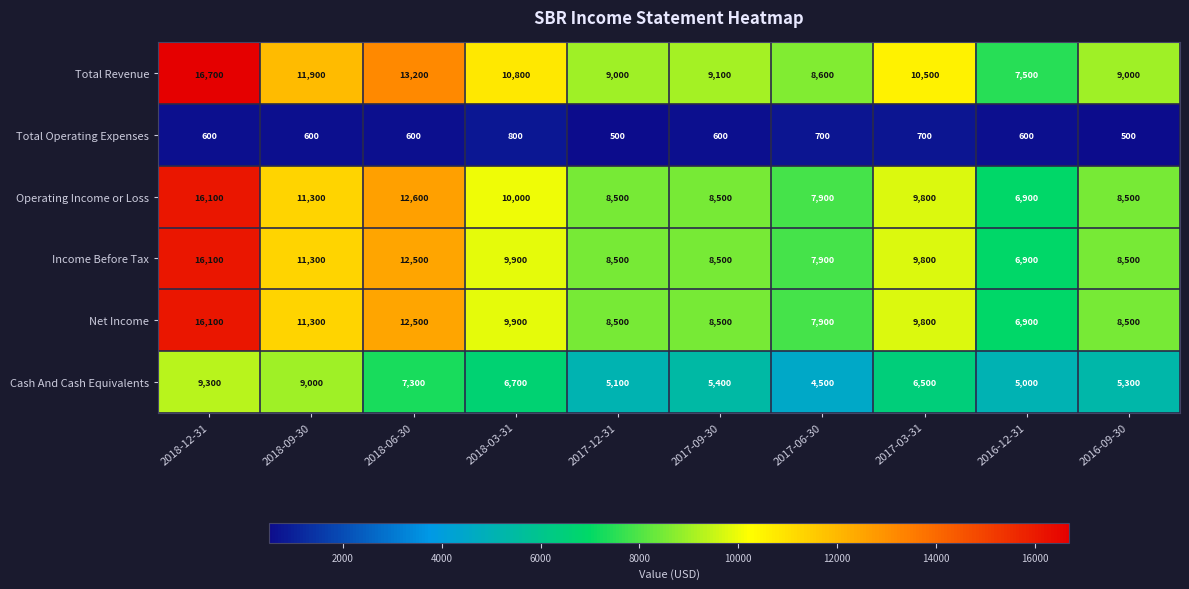

Is it true that Net Income equals 8500 at 2017-09-30?

True